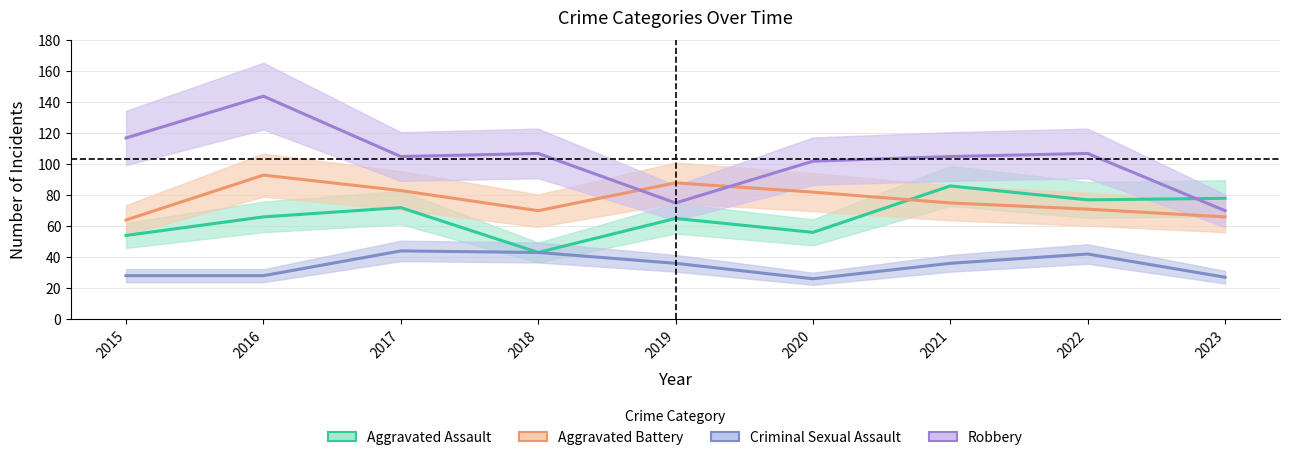

Which series has the largest total across all categories?

Robbery